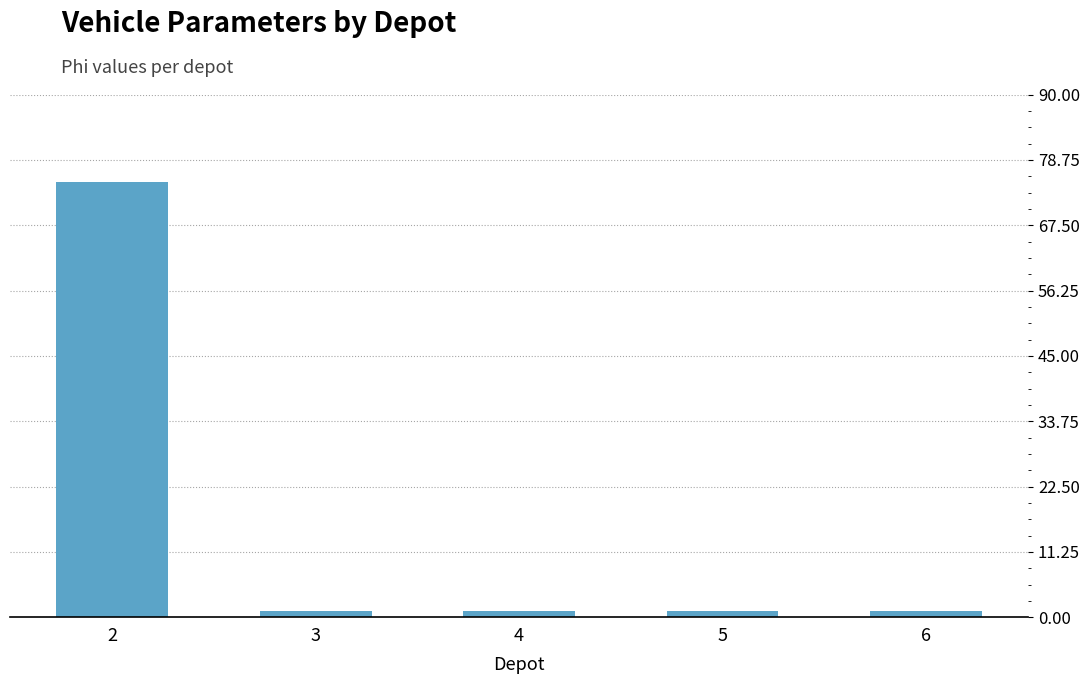

What is the approximate value at 6?

1